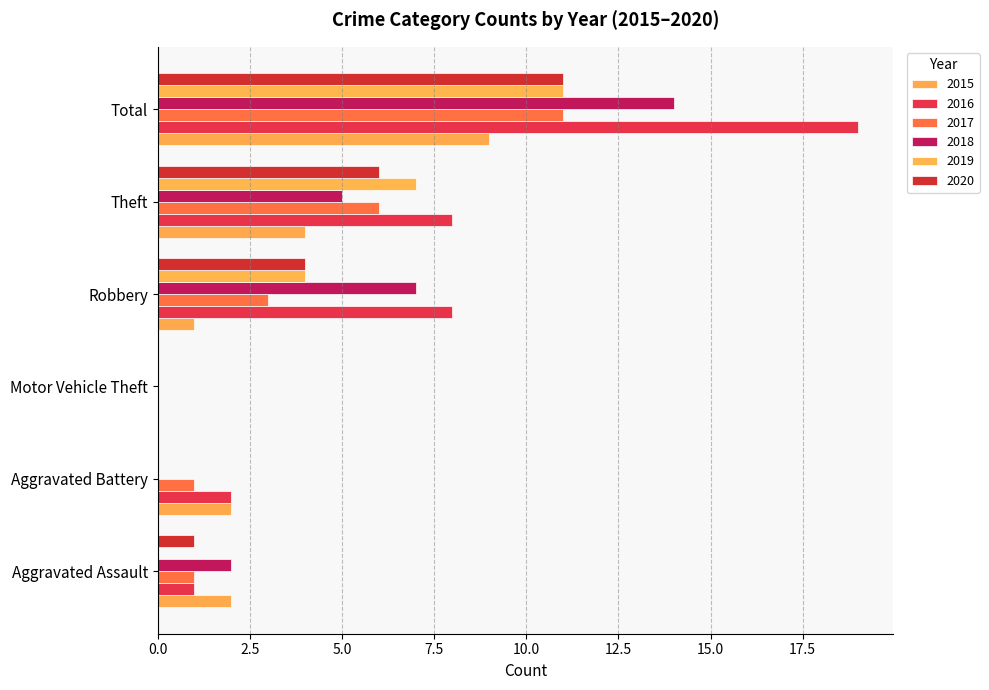

Reading right to left, list all the values displayed in this chart.

2015: Total=9	Theft=4	Robbery=1	Motor Vehicle Theft=0	Aggravated Battery=2	Aggravated Assault=2
2016: Total=19	Theft=8	Robbery=8	Motor Vehicle Theft=0	Aggravated Battery=2	Aggravated Assault=1
2017: Total=11	Theft=6	Robbery=3	Motor Vehicle Theft=0	Aggravated Battery=1	Aggravated Assault=1
2018: Total=14	Theft=5	Robbery=7	Motor Vehicle Theft=0	Aggravated Battery=0	Aggravated Assault=2
2019: Total=11	Theft=7	Robbery=4	Motor Vehicle Theft=0	Aggravated Battery=0	Aggravated Assault=0
2020: Total=11	Theft=6	Robbery=4	Motor Vehicle Theft=0	Aggravated Battery=0	Aggravated Assault=1